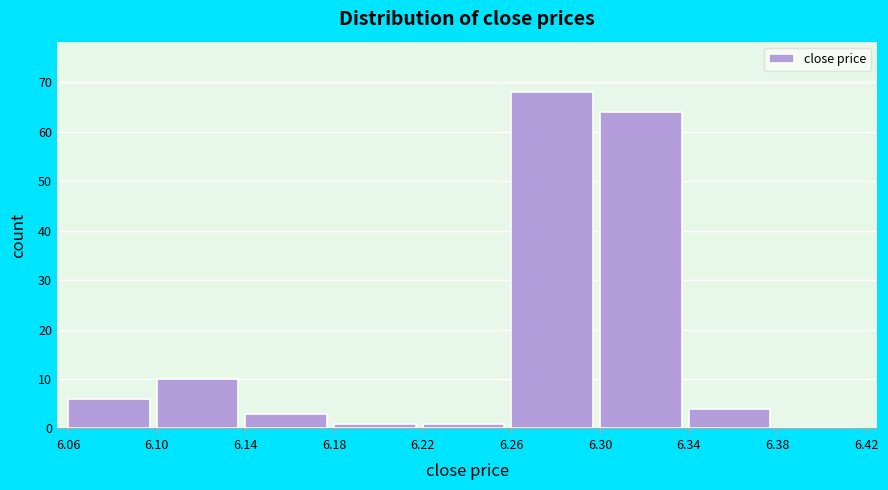

What is the height of the bar covering 6.30 to 6.34 on the x-axis? The values are not printed on the chart, so give them approximately, as read against the axis.

64